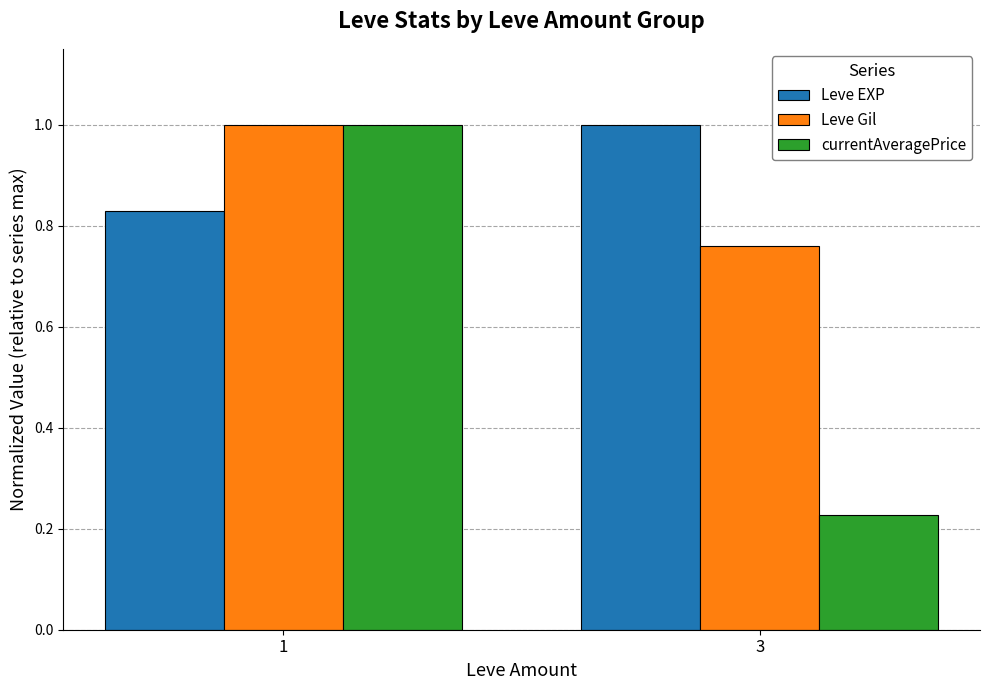

Count the Leve Gil values in the range 0 to 1.

2